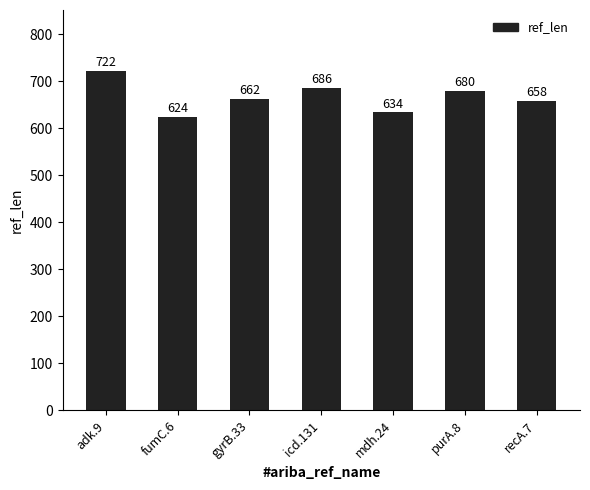

What is the value of the 1st bar from the left?

722